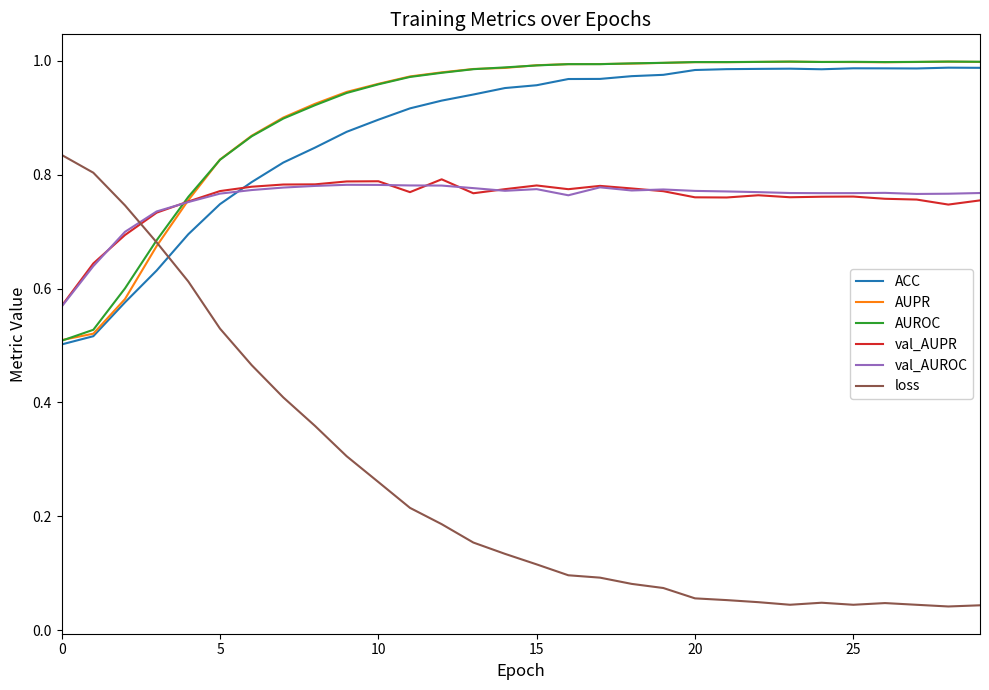

Which series has the widest spread of values?

loss